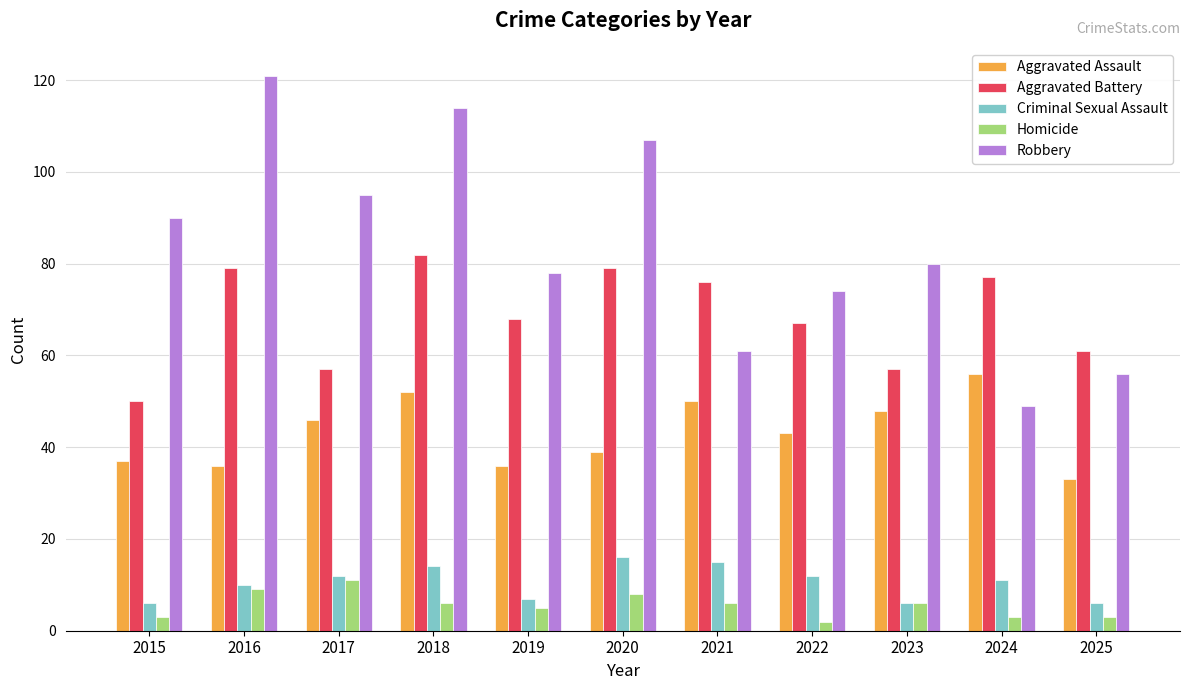

Which series changed the most between 2017 and 2018?

Aggravated Battery